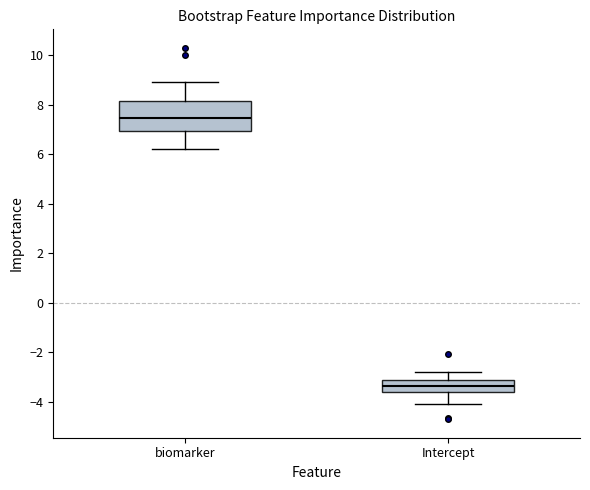

Reading left to right, read every box against the y-axis: the position of its median line, the range the box covers, and the ends of its whiskers. The values are not printed on the chart, so give them approximately, as read against the axis.

biomarker: median 7.4, box 7.0 to 8.2, whiskers 6.2 to 9.0
Intercept: median -3.4, box -3.6 to -3.2, whiskers -4.2 to -2.8